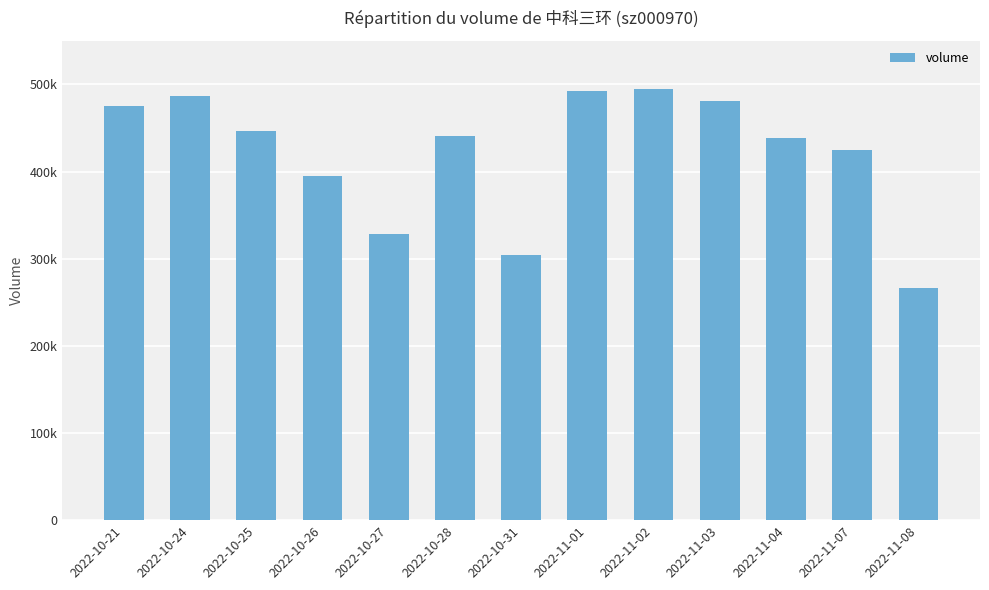

Reading left to right, list all the values displayed in this chart.

475275	487080	446413	394651	328160	441237	304392	492589	494958	480948	438550	424107	266665